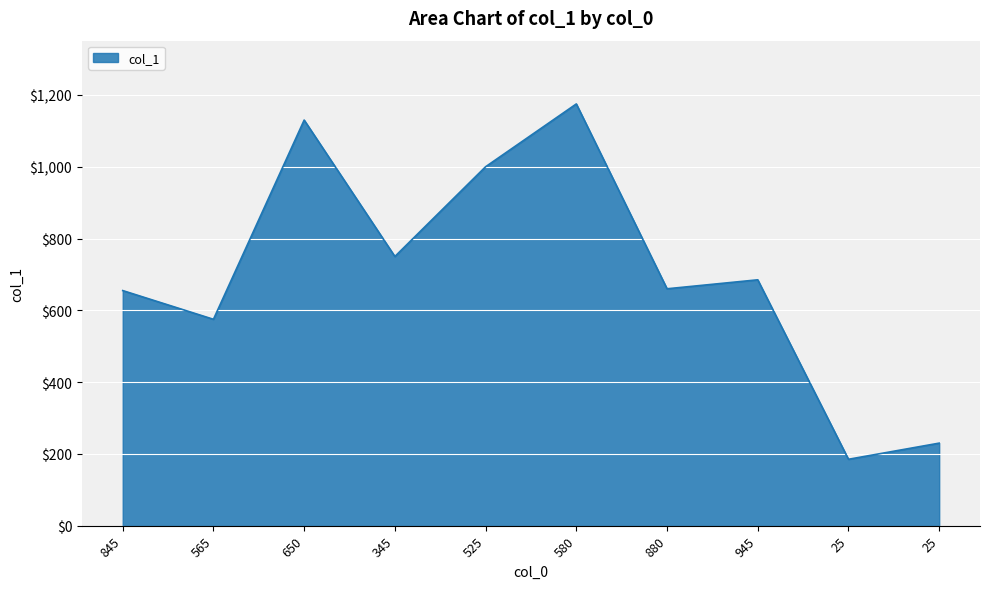

What is the difference between the maximum and minimum values?

990